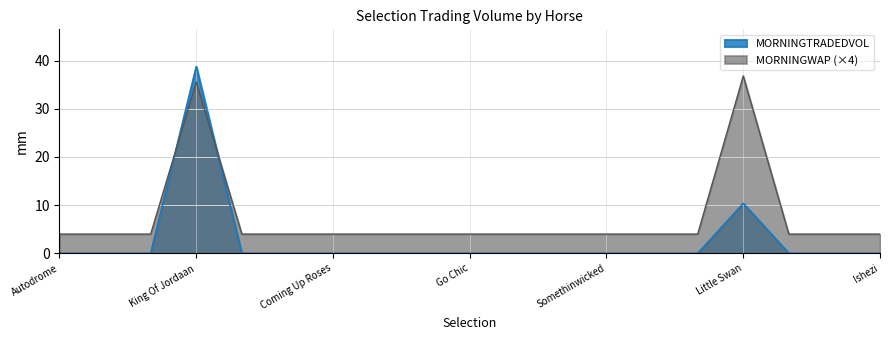

At which category does the chart reach its minimum across all series?

Autodrome